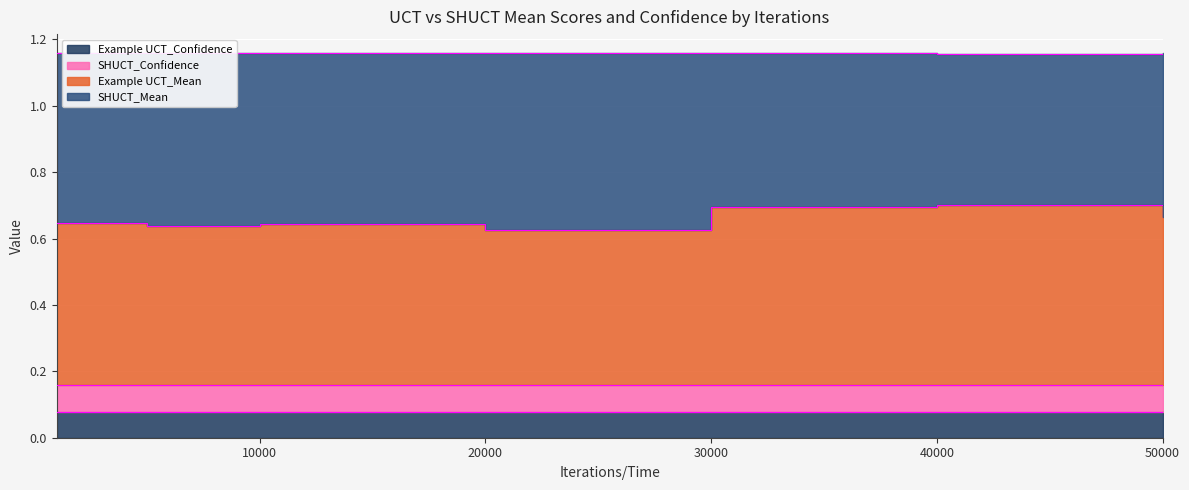

Between 10000 and 50000, which is larger?

50000